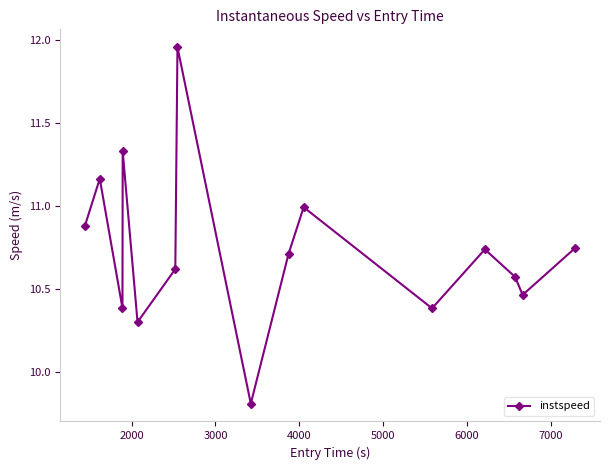

How many points are lower than both their immediate neighbors (excluding endpoints)?

5